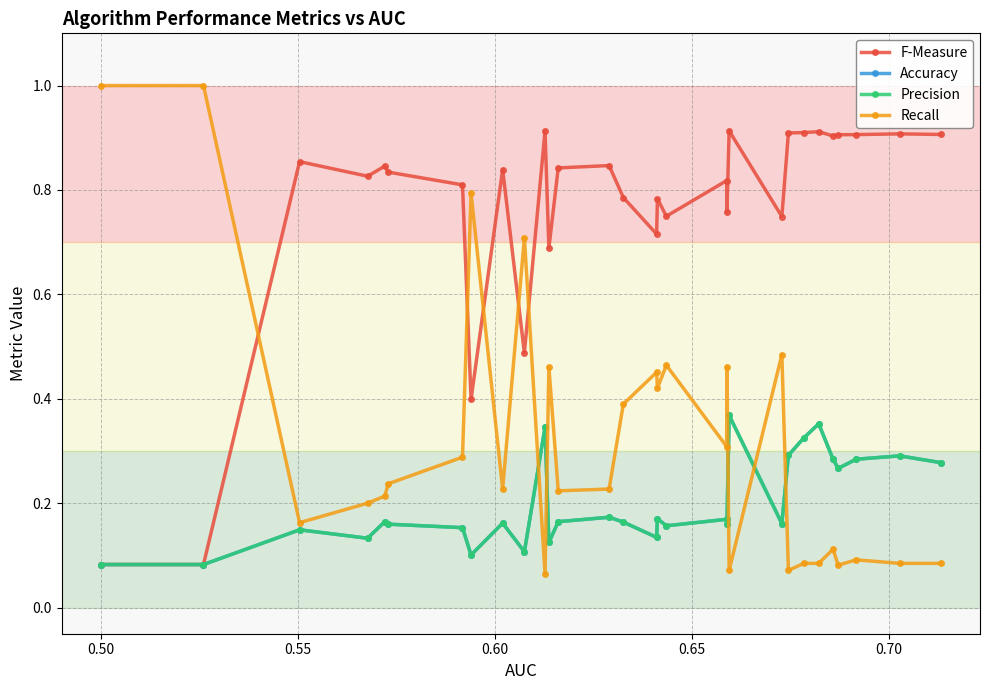

How many interior local valleys does the Accuracy series have?

9